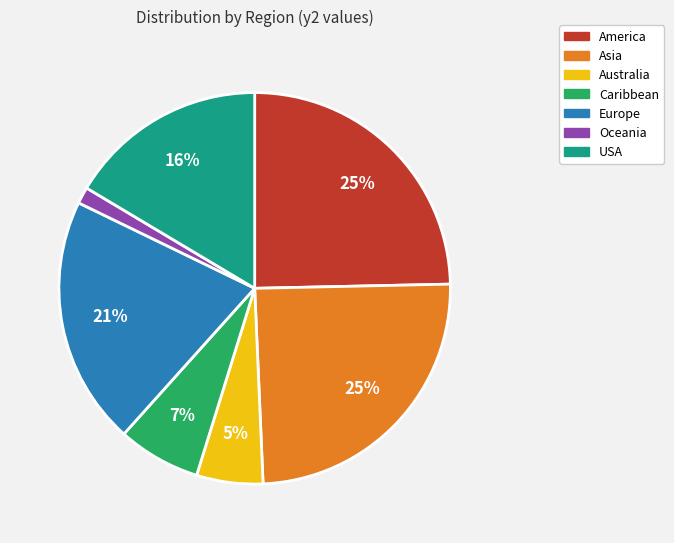

True or false: Asia accounts for 25% of the total.

True